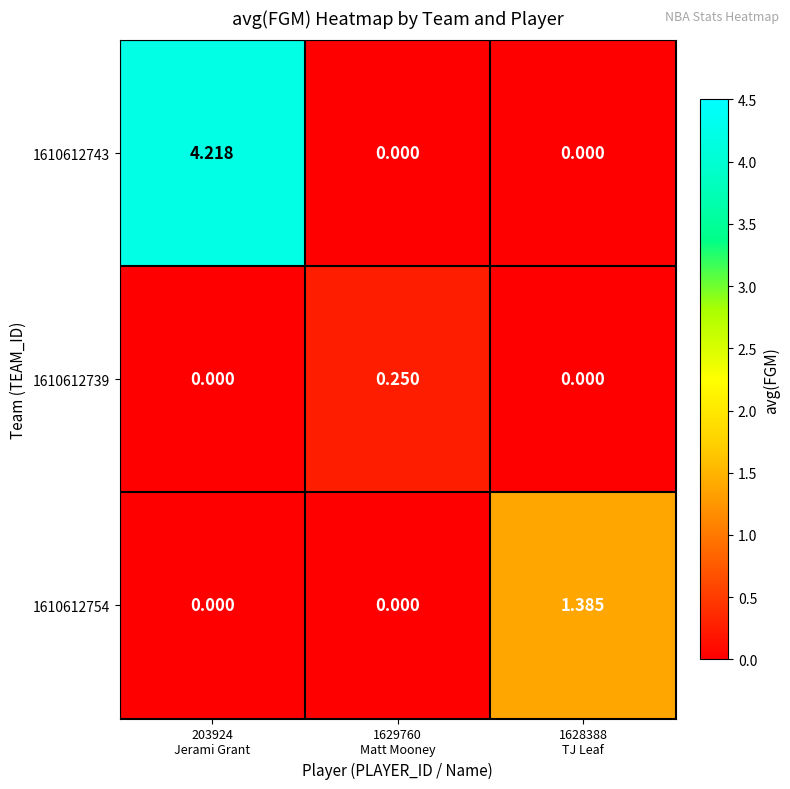

Which category has the lowest value across all series?

1629760
Matt Mooney